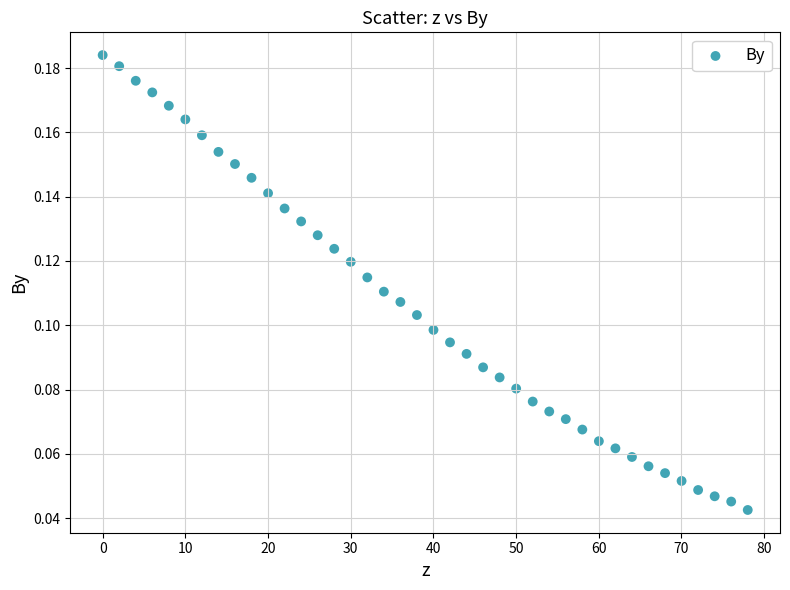

What is the range of X values (max minus min)?

78.0